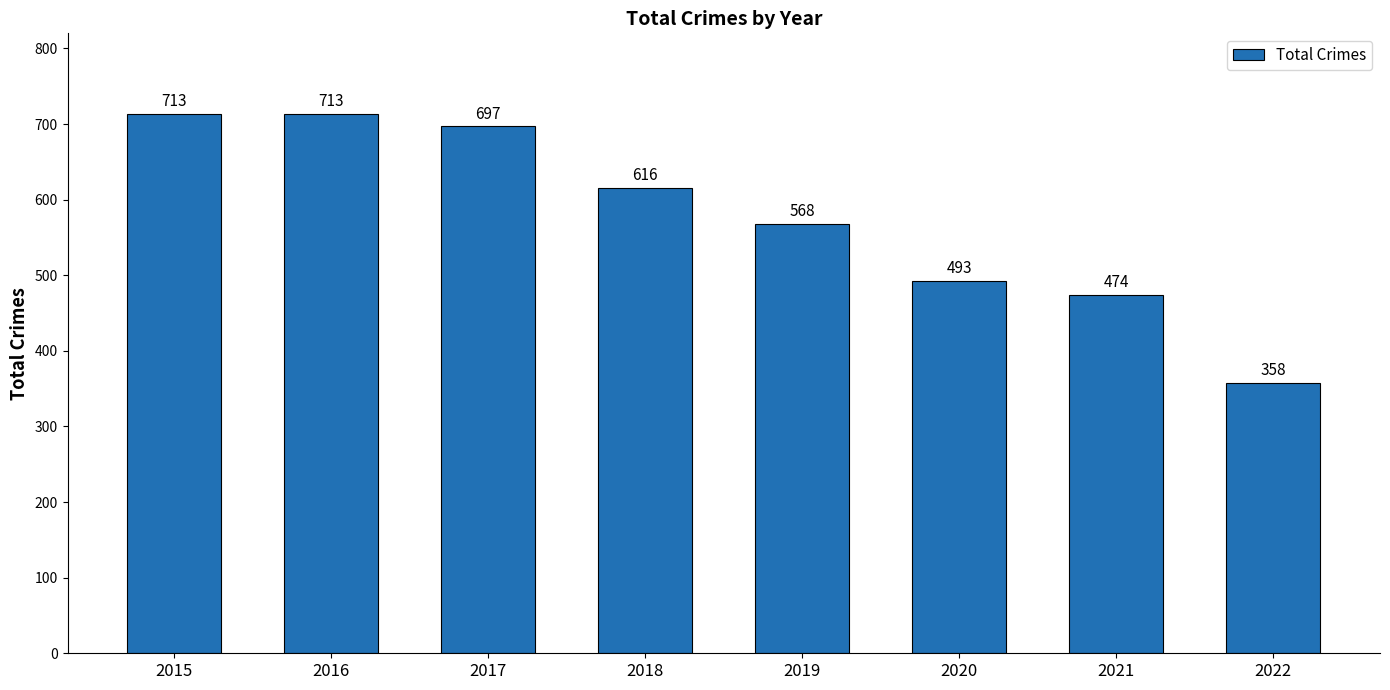

Is it true that the value at 2018 is 616?

True